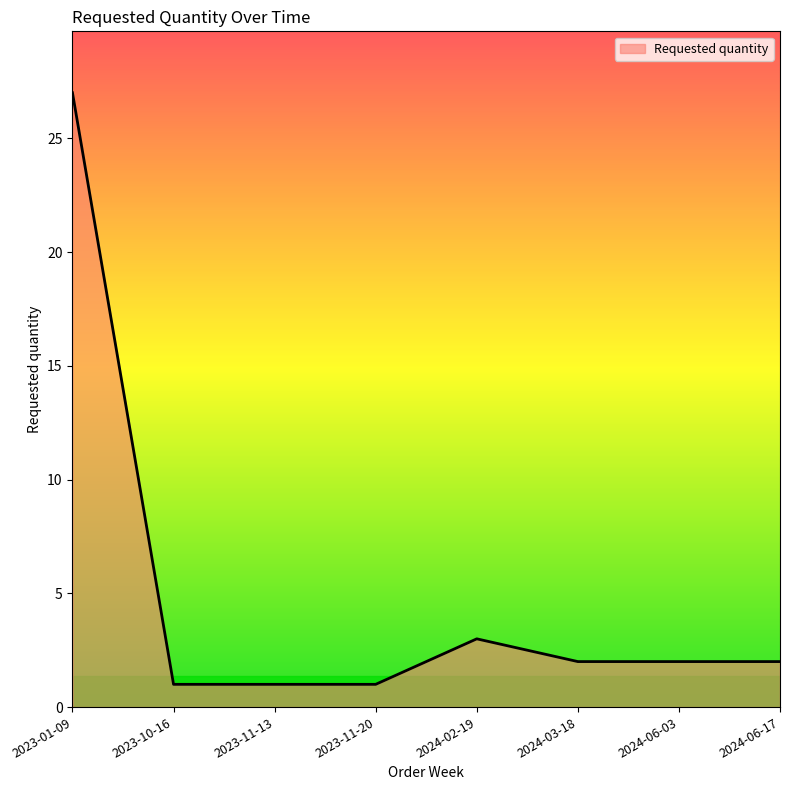

What position from the left is 2024-02-19?

5